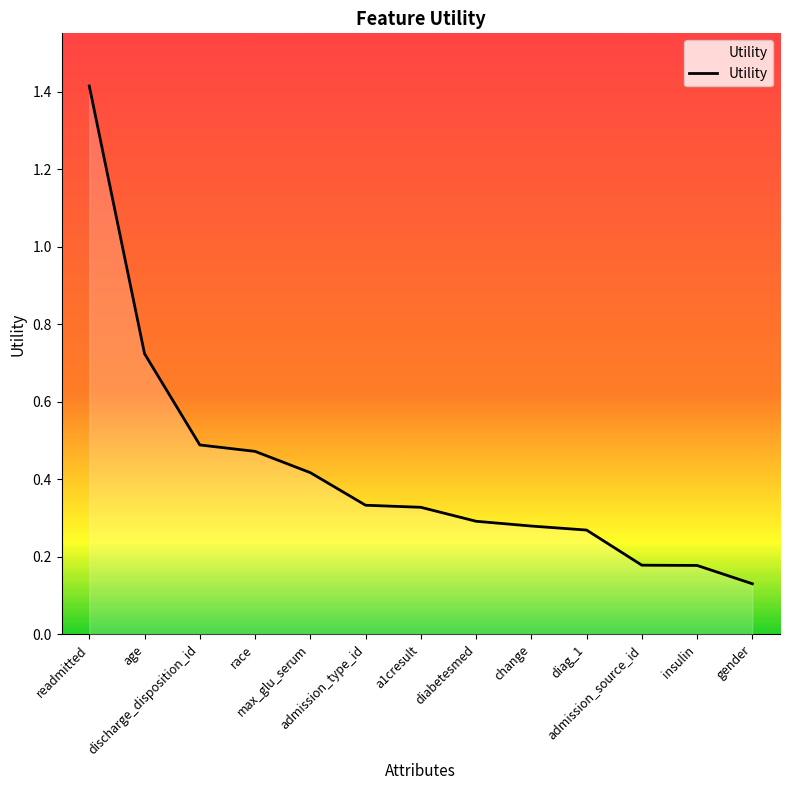

Count the number of data series in this chart.

1